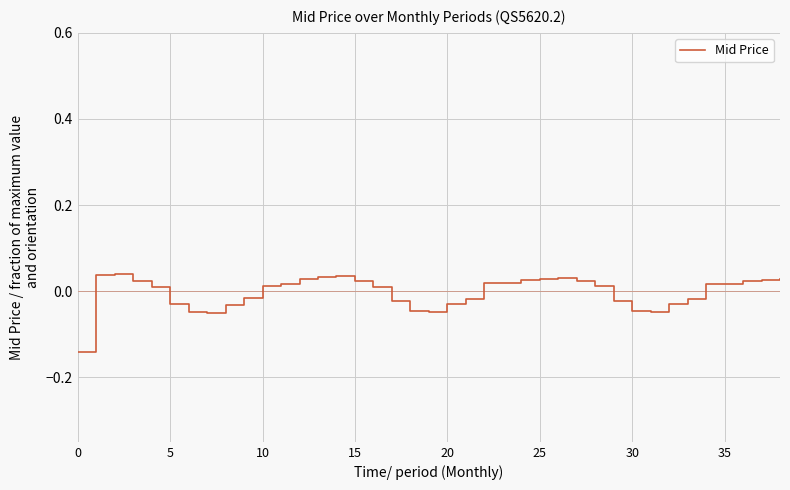

Does the chart display data point markers on the line(s)?

No